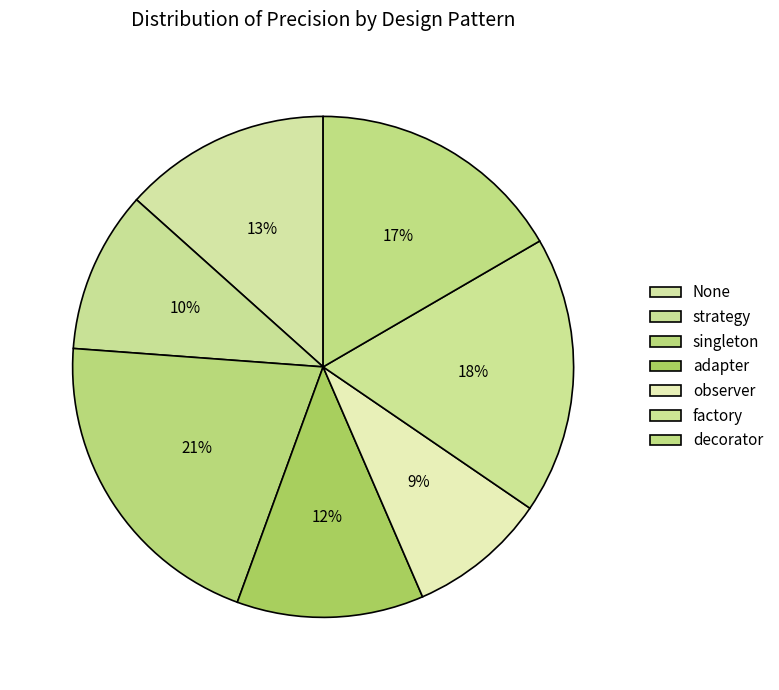

Is there a majority slice in this chart?

No